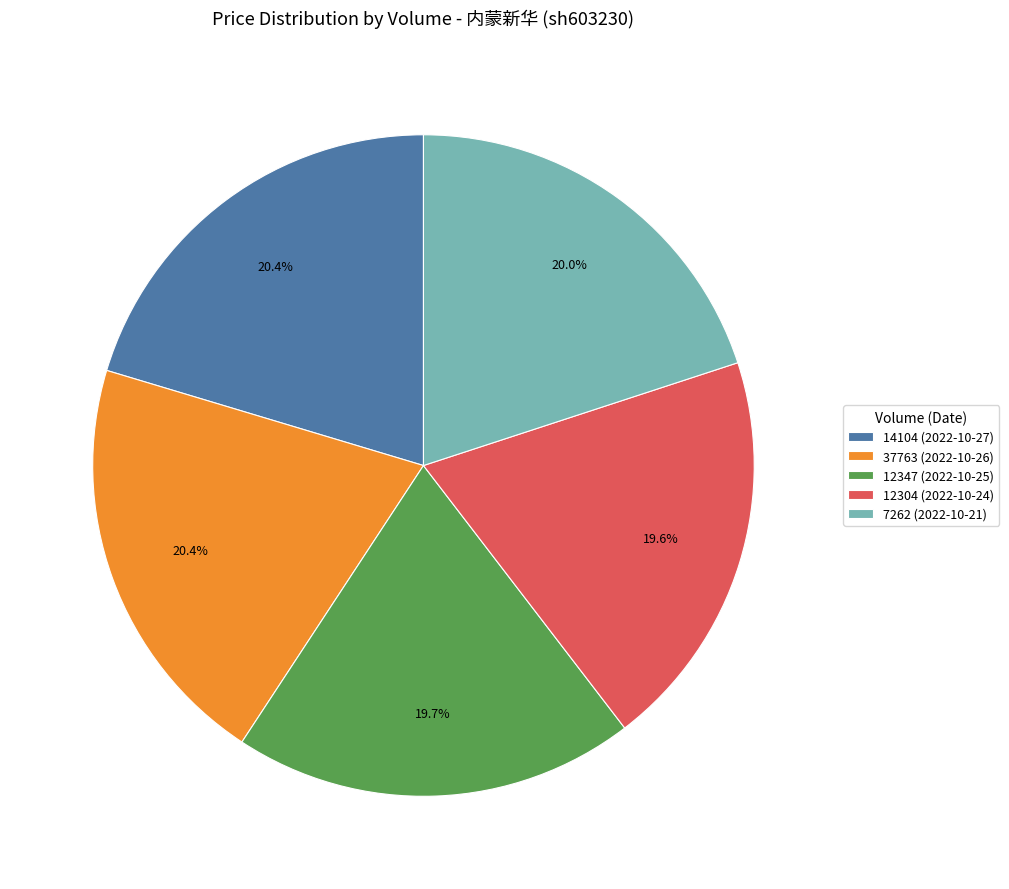

What is the total percentage of 12304 (2022-10-24) and 12347 (2022-10-25)?

39.3%